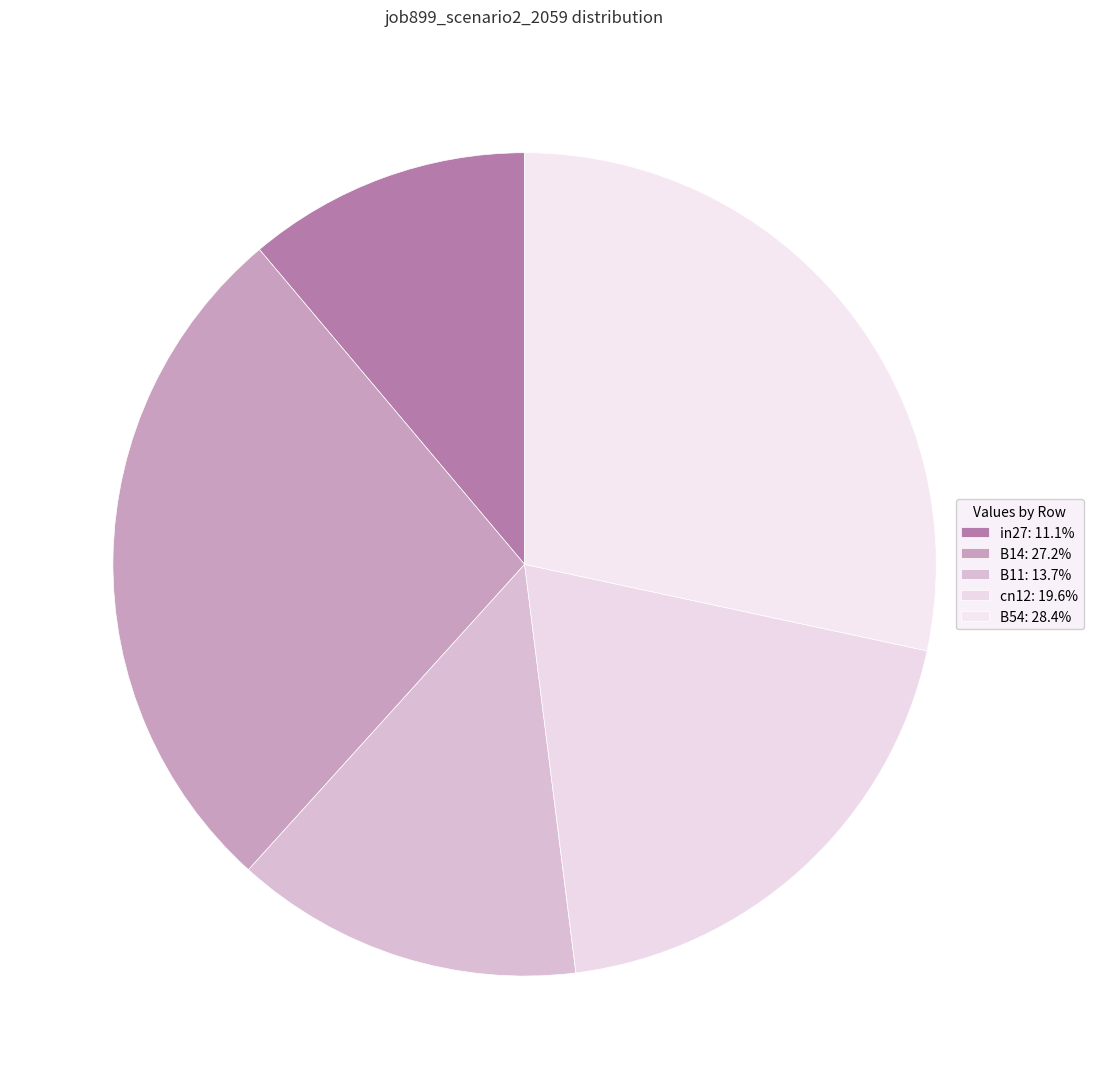

To the nearest percent, what percentage of the pie is in27?

11%